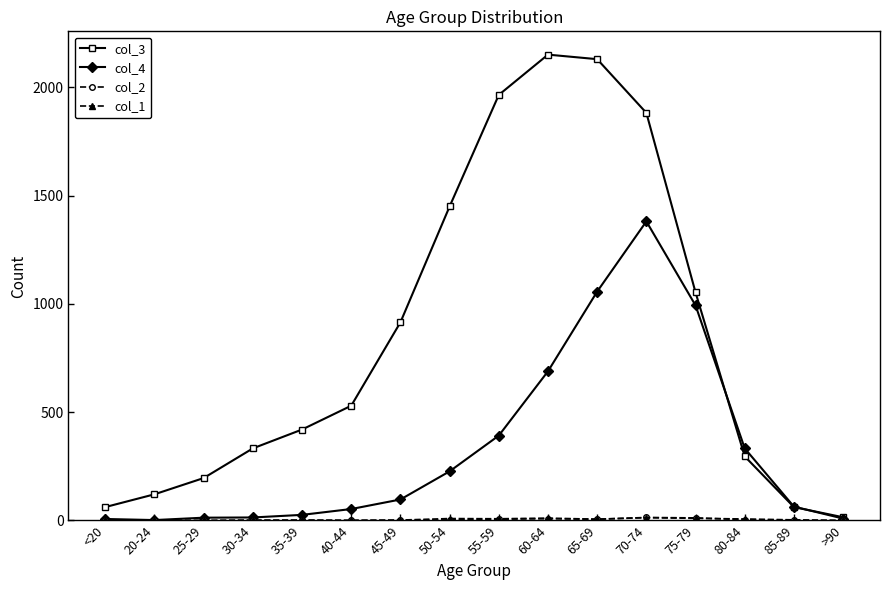

What is the label of the 16th point from the left?

>90